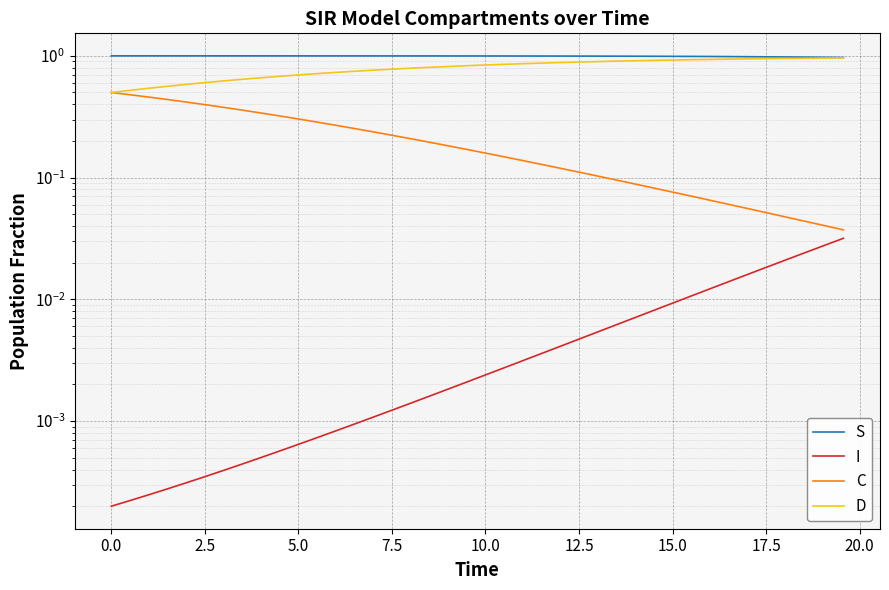

True or false: C and D intersect in this chart.

False